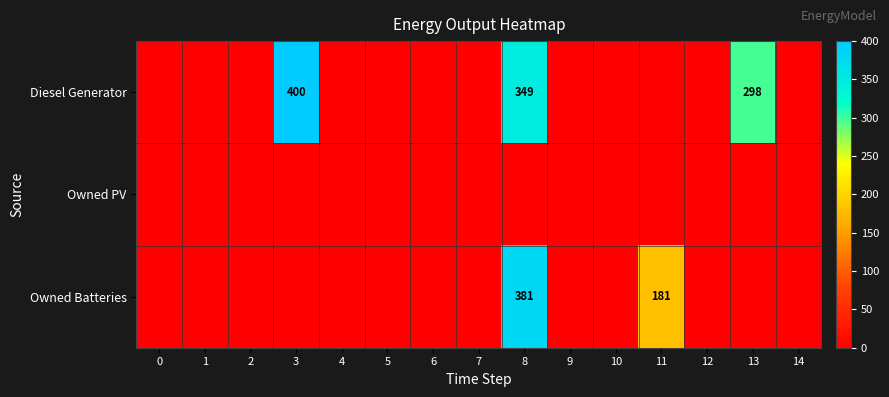

Rank the series by their average value, from highest to lowest.

row_0, row_2, row_1